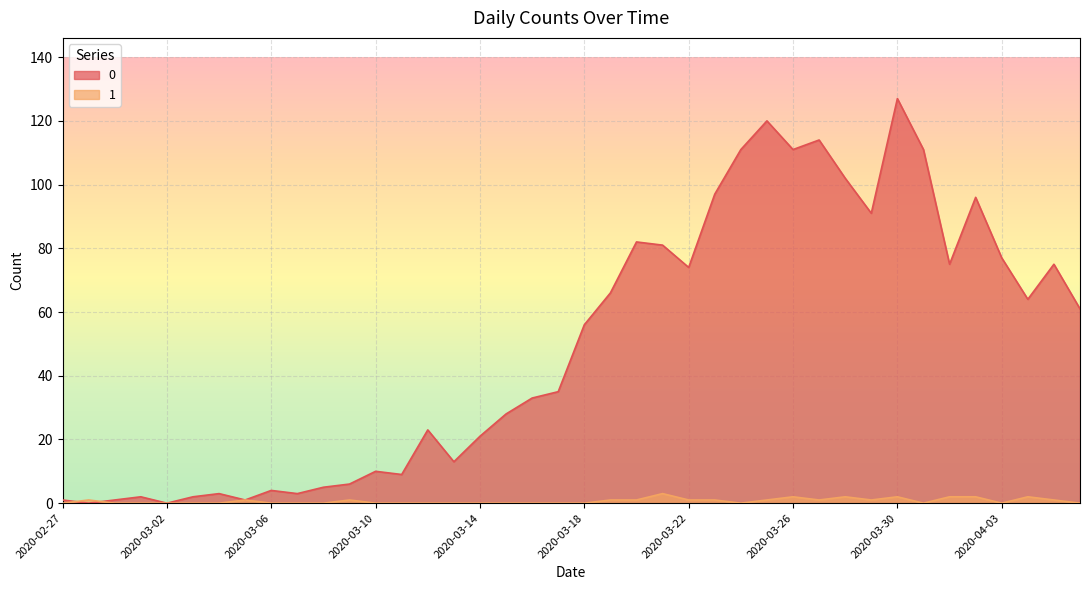

Reading left to right, transcribe all the data shown in this chart.

0: 2020-02-27=1	2020-02-28=0	2020-02-29=1	2020-03-01=2	2020-03-02=0	2020-03-03=2	2020-03-04=3	2020-03-05=1	2020-03-06=4	2020-03-07=3	2020-03-08=5	2020-03-09=6	2020-03-10=10	2020-03-11=9	2020-03-12=23	2020-03-13=13	2020-03-14=21	2020-03-15=28	2020-03-16=33	2020-03-17=35	2020-03-18=56	2020-03-19=66	2020-03-20=82	2020-03-21=81	2020-03-22=74	2020-03-23=97	2020-03-24=111	2020-03-25=120	2020-03-26=111	2020-03-27=114	2020-03-28=102	2020-03-29=91	2020-03-30=127	2020-03-31=111	2020-04-01=75	2020-04-02=96	2020-04-03=77	2020-04-04=64	2020-04-05=75	2020-04-06=61
1: 2020-02-27=0	2020-02-28=1	2020-02-29=0	2020-03-01=0	2020-03-02=0	2020-03-03=0	2020-03-04=0	2020-03-05=1	2020-03-06=0	2020-03-07=0	2020-03-08=0	2020-03-09=1	2020-03-10=0	2020-03-11=0	2020-03-12=0	2020-03-13=0	2020-03-14=0	2020-03-15=0	2020-03-16=0	2020-03-17=0	2020-03-18=0	2020-03-19=1	2020-03-20=1	2020-03-21=3	2020-03-22=1	2020-03-23=1	2020-03-24=0	2020-03-25=1	2020-03-26=2	2020-03-27=1	2020-03-28=2	2020-03-29=1	2020-03-30=2	2020-03-31=0	2020-04-01=2	2020-04-02=2	2020-04-03=0	2020-04-04=2	2020-04-05=1	2020-04-06=0